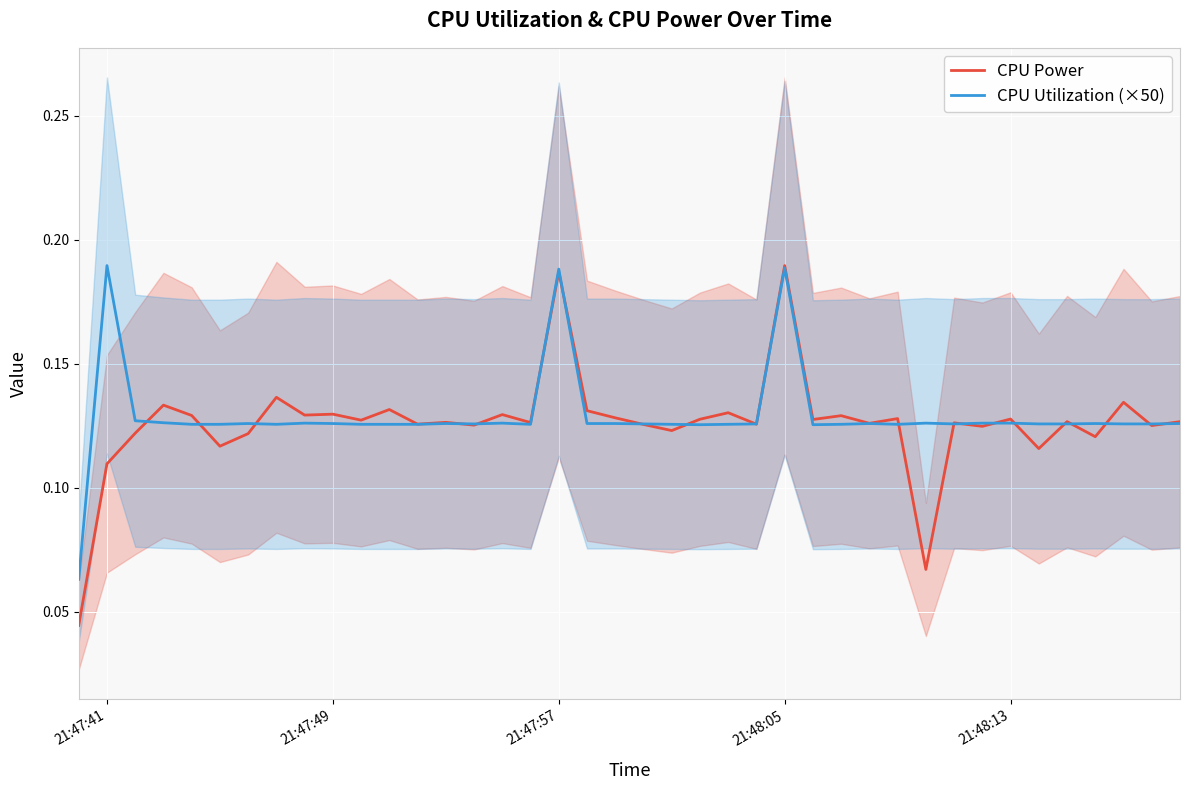

Rank the series by their maximum value, from highest to lowest.

CPU Utilization (×50), CPU Power